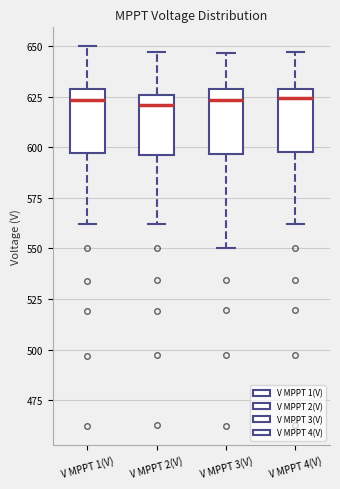

Reading left to right, read every box against the y-axis: the position of its median line, the range the box covers, and the ends of its whiskers. The values are not printed on the chart, so give them approximately, as read against the axis.

V MPPT 1(V): median 625, box 595 to 630, whiskers 560 to 650
V MPPT 2(V): median 620, box 595 to 625, whiskers 560 to 645
V MPPT 3(V): median 625, box 595 to 630, whiskers 550 to 645
V MPPT 4(V): median 625, box 600 to 630, whiskers 560 to 645